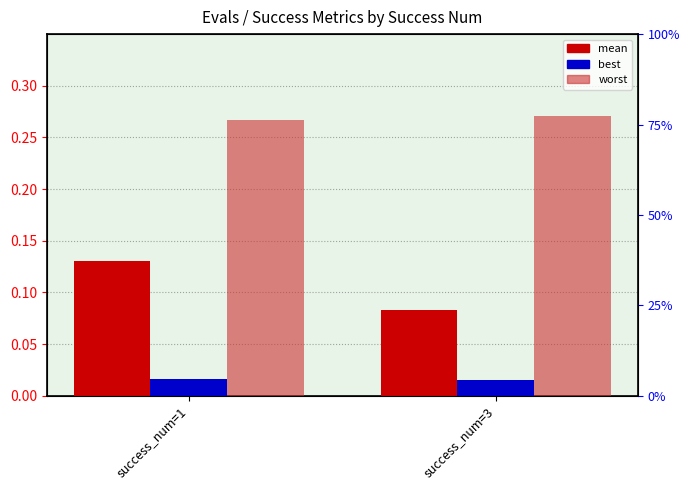

What is the sum of all mean values?

0.2